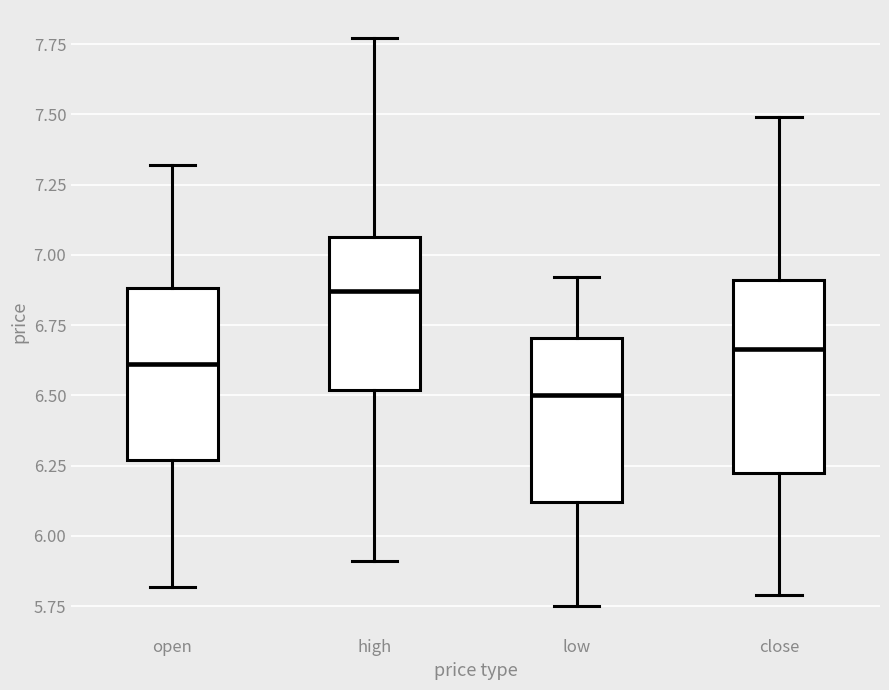

Which box has the lowest median line?

low